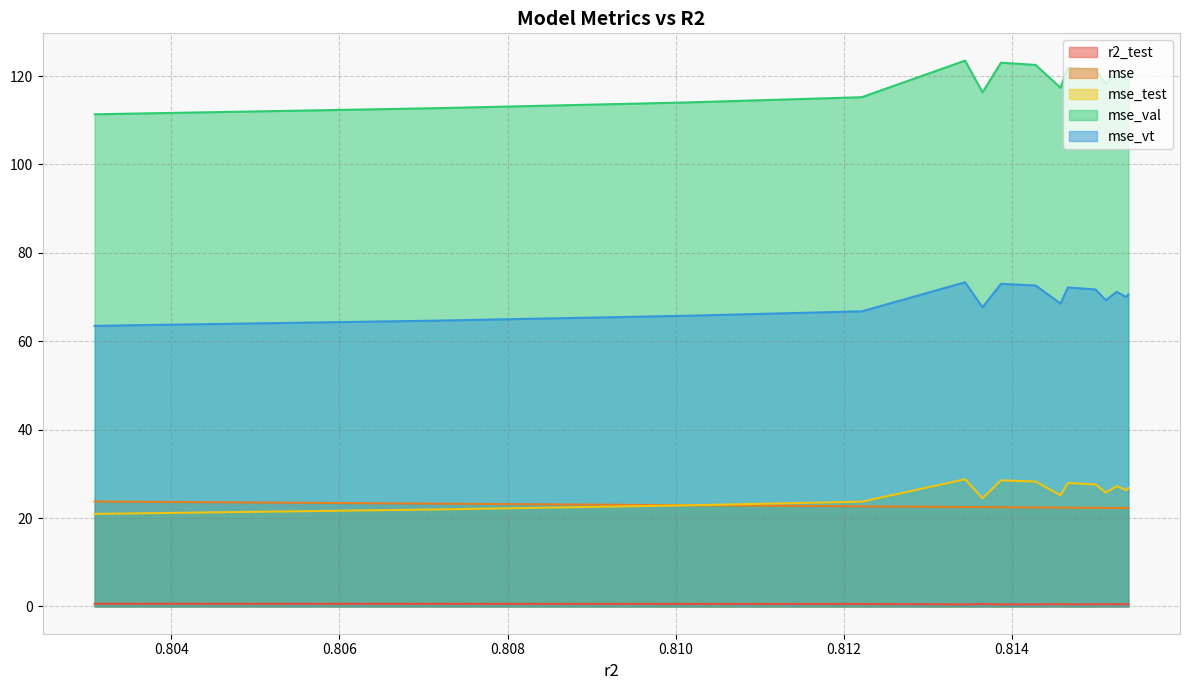

True or false: mse_val and mse cross at least once.

False